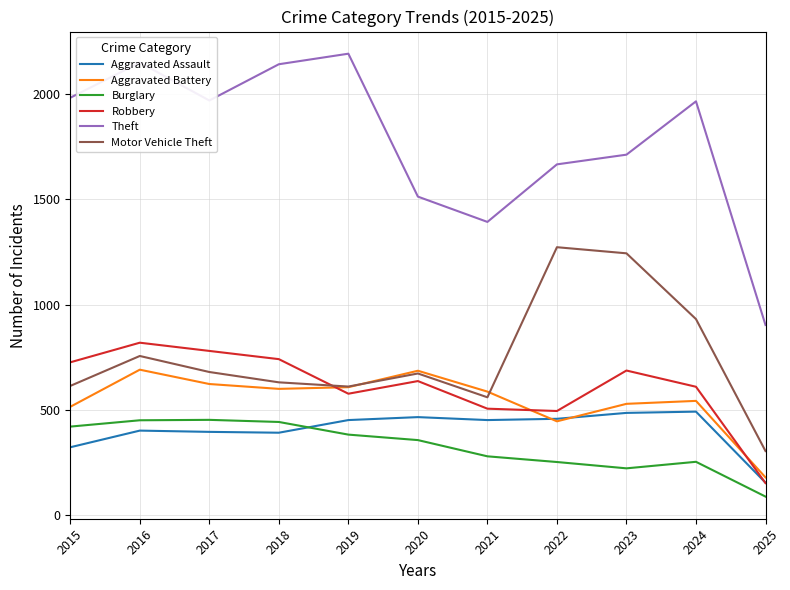

The Burglary series shows 223 at 2023. True or false?

True